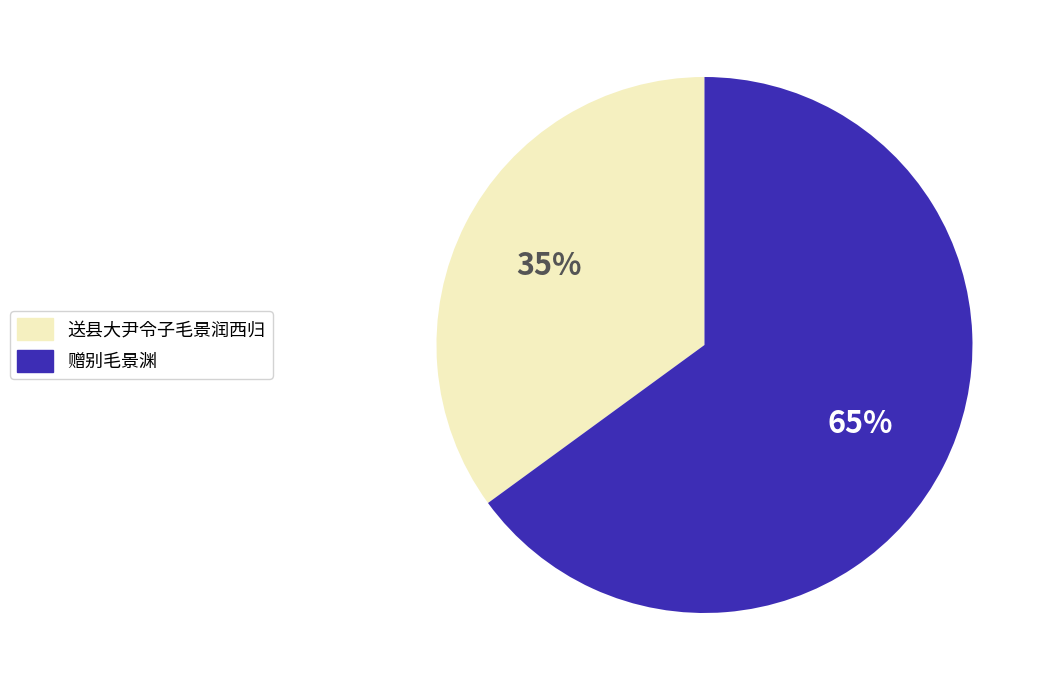

Approximately how many times larger is the value at 赠别毛景渊 compared to 送县大尹令子毛景润西归?

1.9